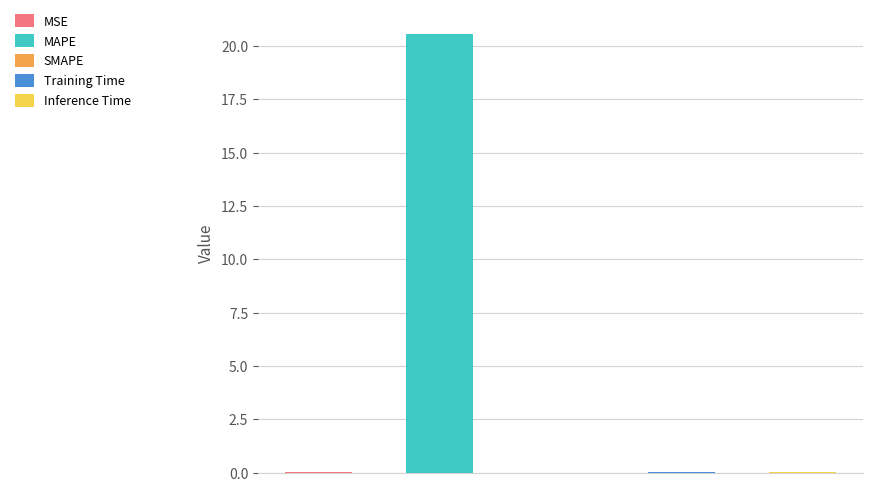

How many data points are above 0?

4